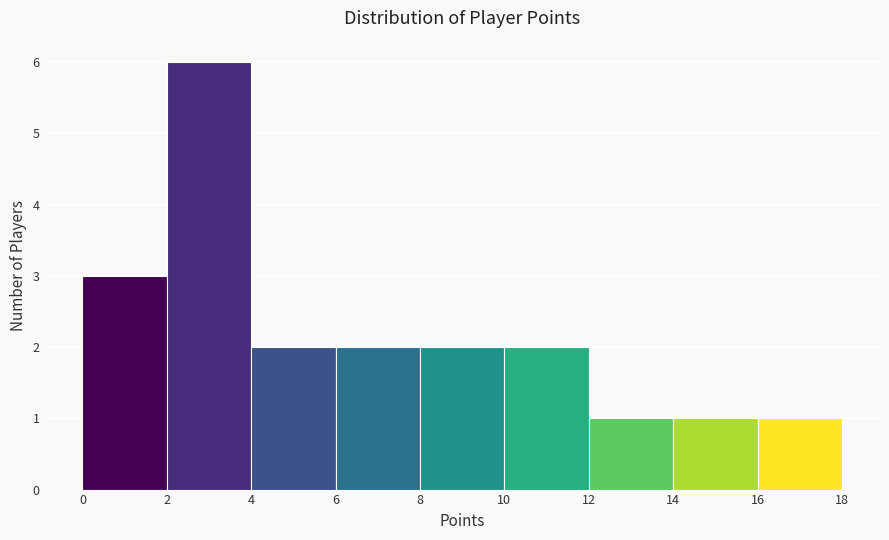

How tall is the bar that spans 10 to 12 on the x-axis? The values are not printed on the chart, so give them approximately, as read against the axis.

2